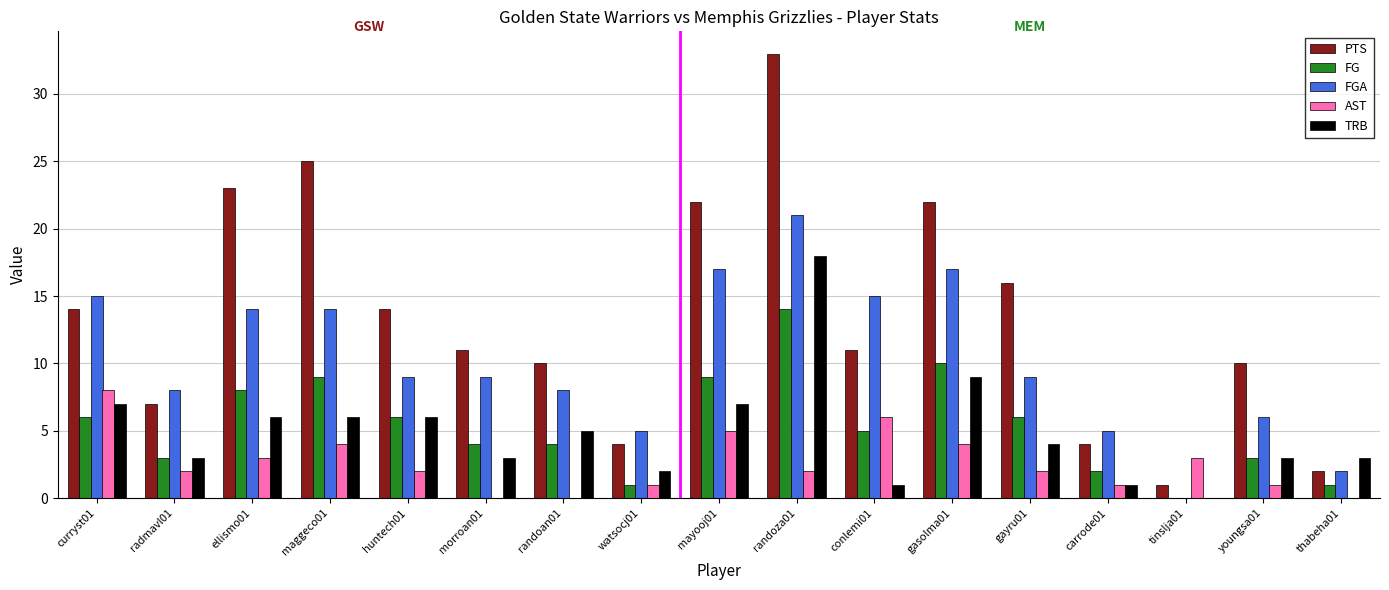

What is the maximum value shown in the chart?

33